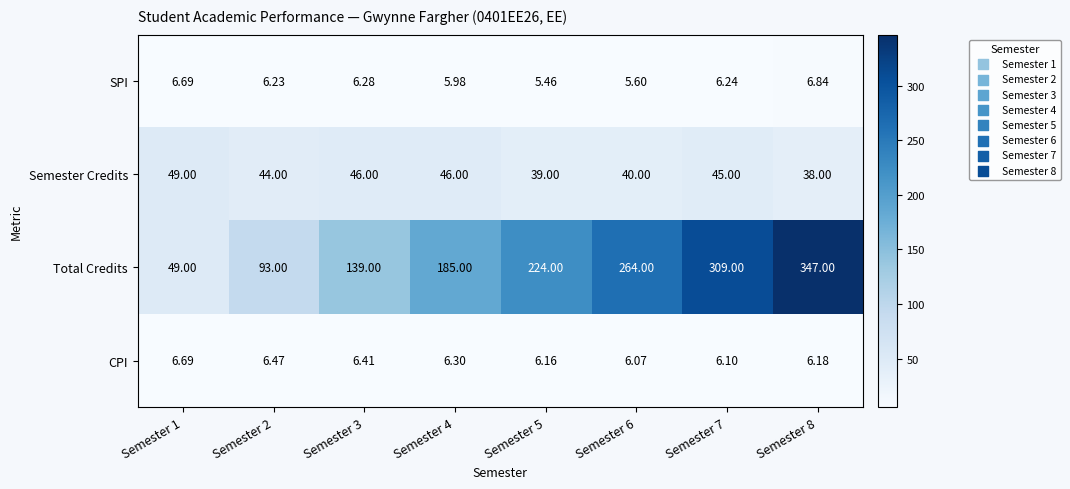

Rank the series by their maximum value, from highest to lowest.

Total Credits, Semester Credits, SPI, CPI